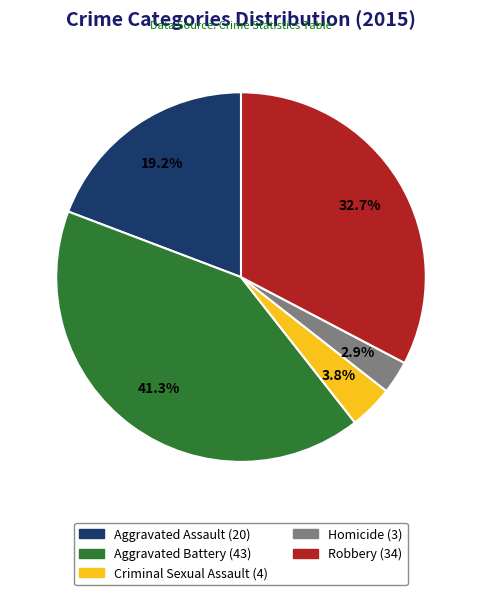

Which has a higher value, Criminal Sexual Assault or Robbery?

Robbery